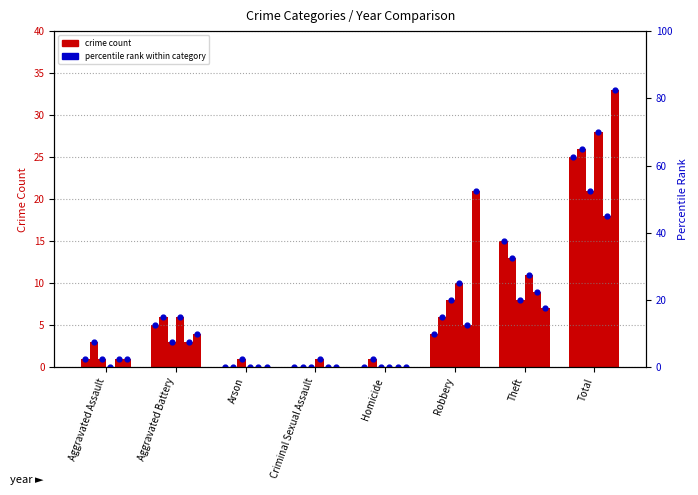

At which category is the sum across all series the highest?

Total